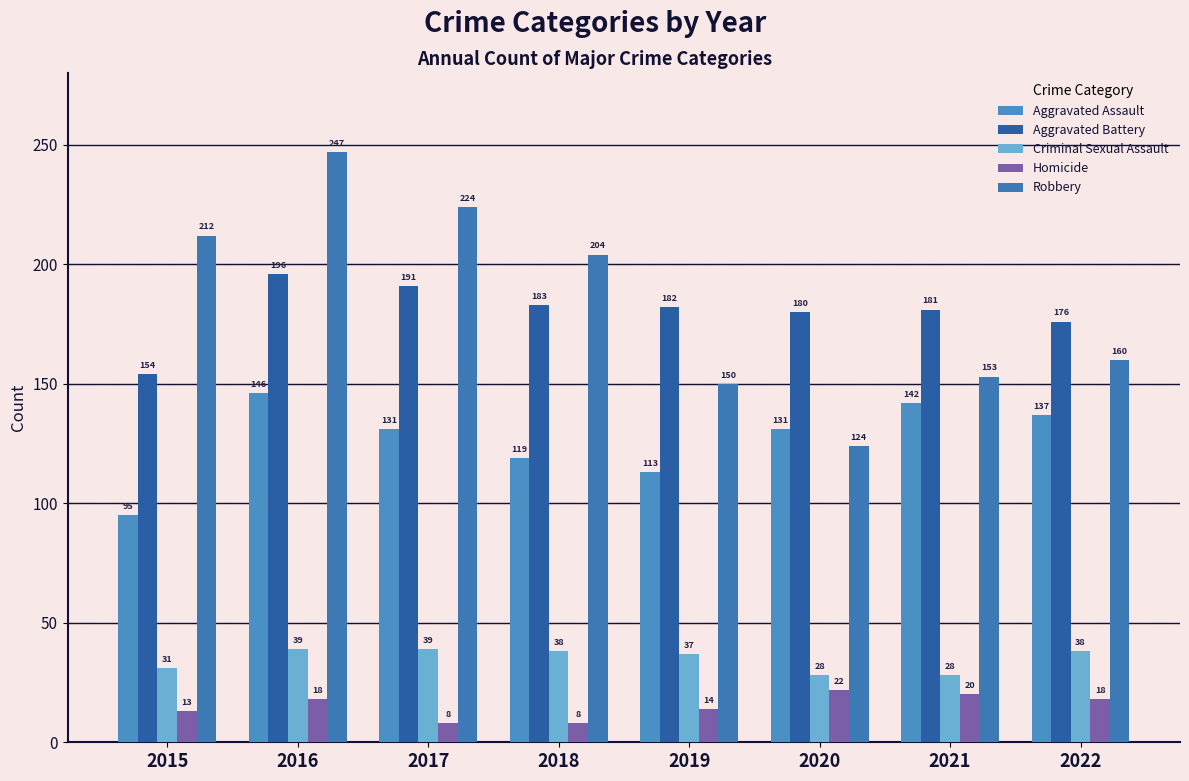

What is the difference between the Homicide values at 2017 and 2020?

14